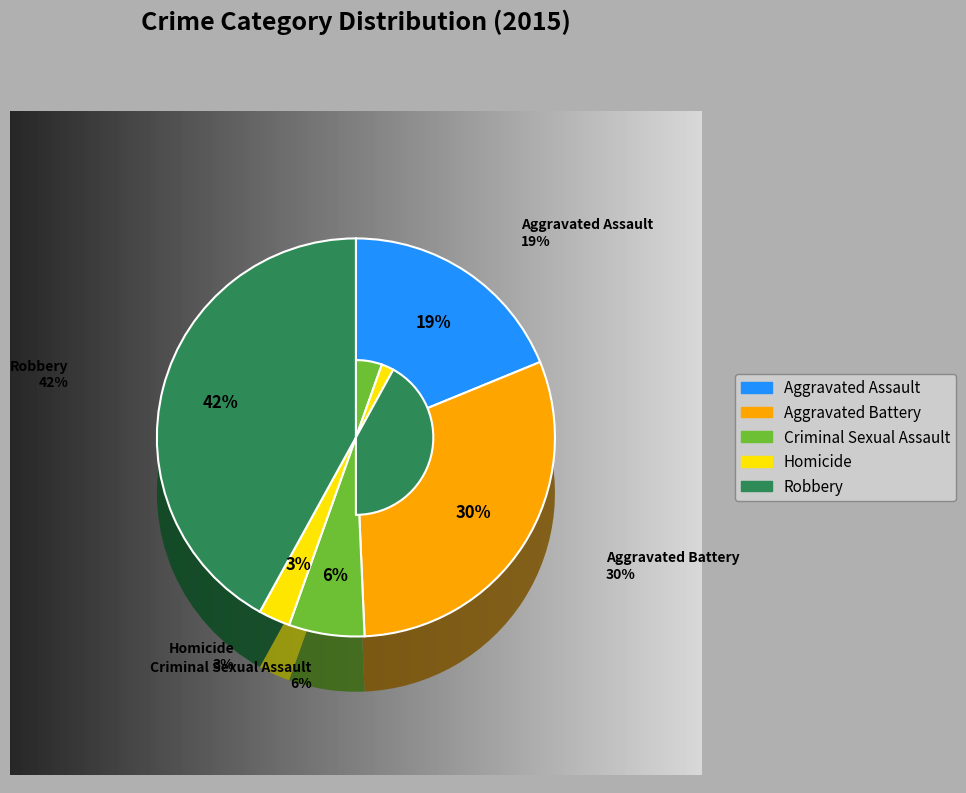

Approximately how many times larger is the value at Aggravated Battery compared to Aggravated Assault?

1.6